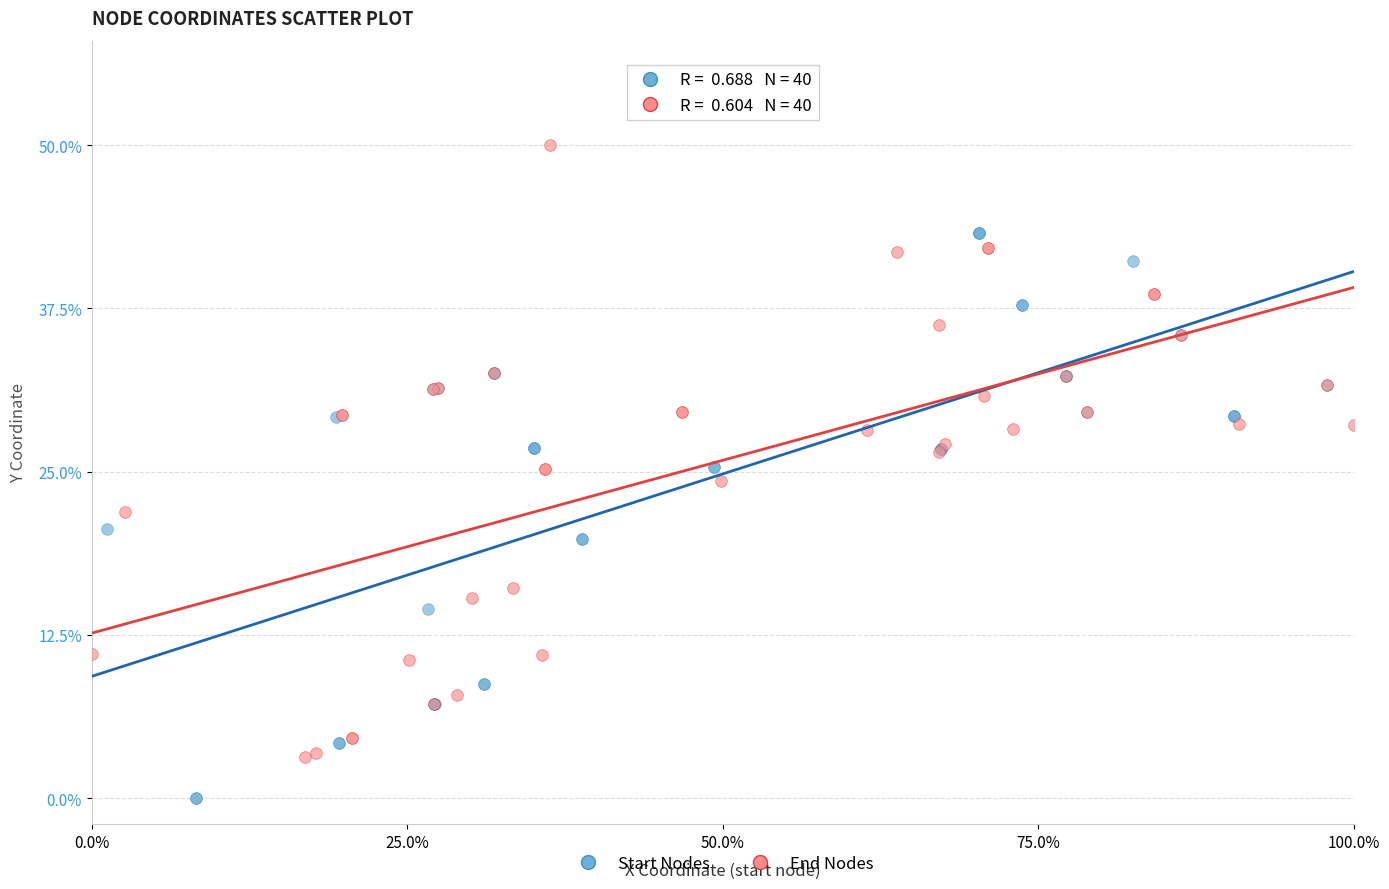

Which series reaches the minimum Y coordinate?

Start Nodes